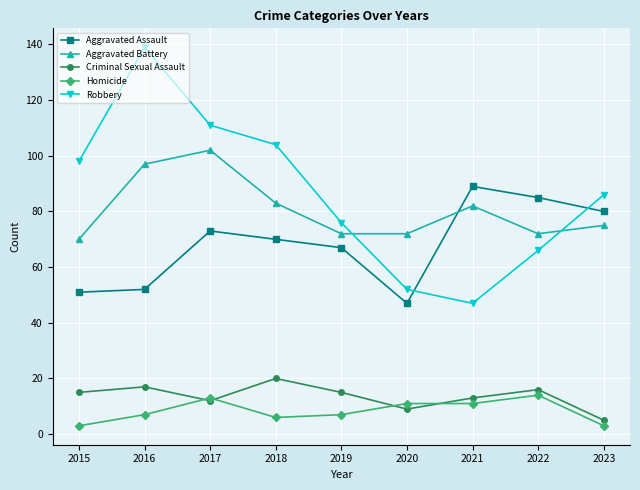

Reading right to left, extract all data points from this chart.

Aggravated Assault: 80	85	89	47	67	70	73	52	51
Aggravated Battery: 75	72	82	72	72	83	102	97	70
Criminal Sexual Assault: 5	16	13	9	15	20	12	17	15
Homicide: 3	14	11	11	7	6	13	7	3
Robbery: 86	66	47	52	76	104	111	139	98